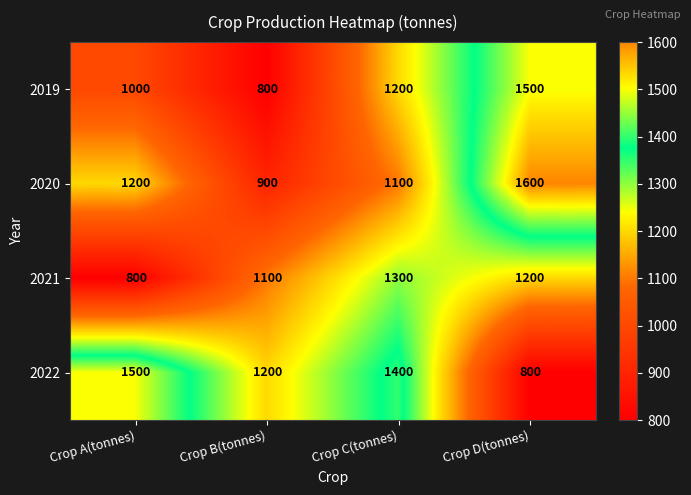

Where does the 2022 series first go above 1400?

Crop A(tonnes)